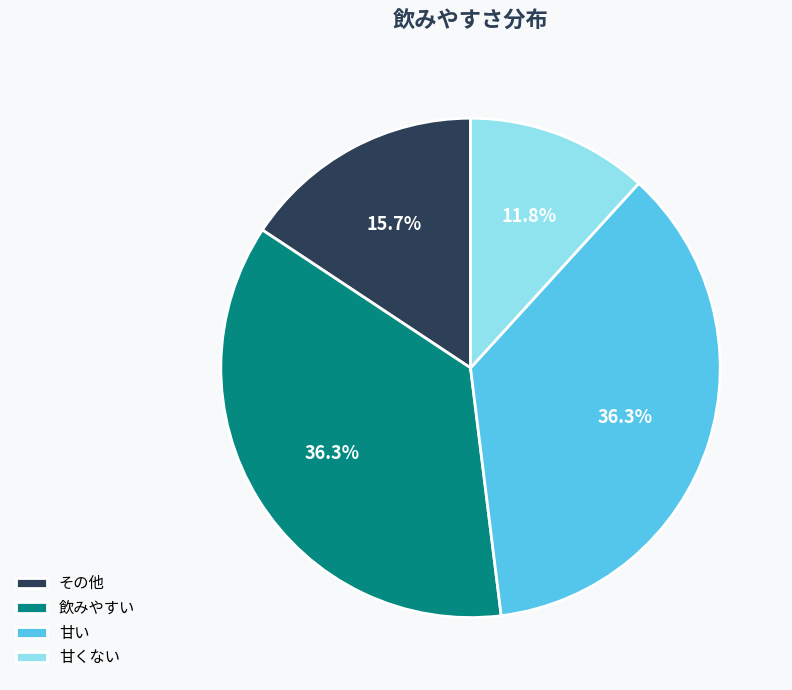

Which category has the smallest portion of the pie?

甘くない